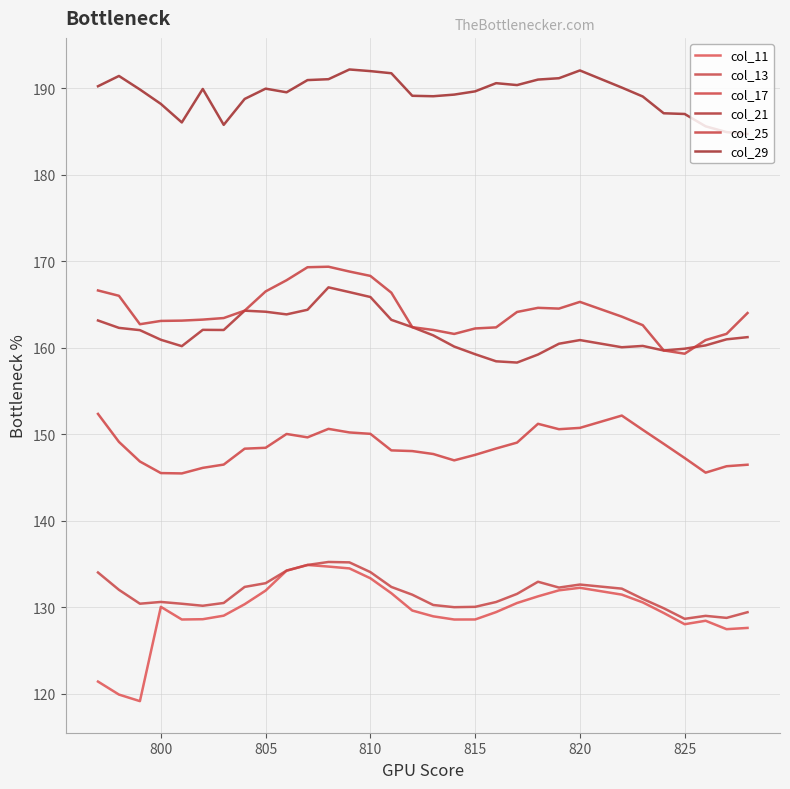

Does the chart display data point markers on the line(s)?

No